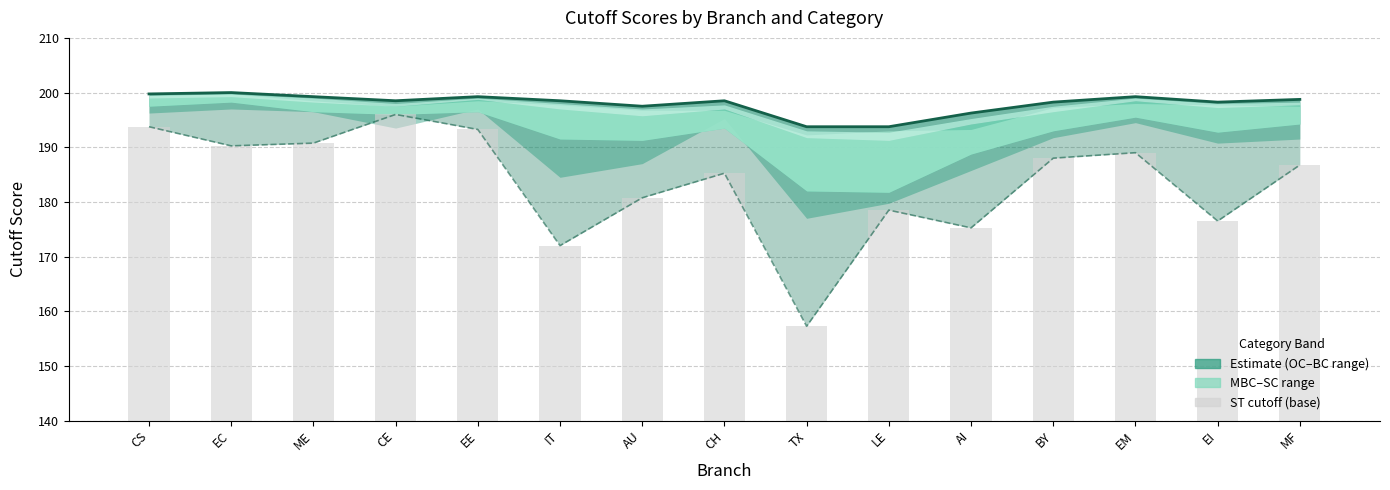

What is the difference between the maximum and minimum values in the ST cutoff series?

38.8